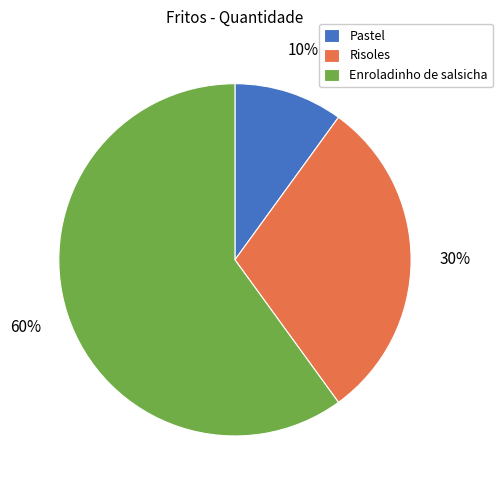

Between Pastel and Enroladinho de salsicha, which is larger?

Enroladinho de salsicha